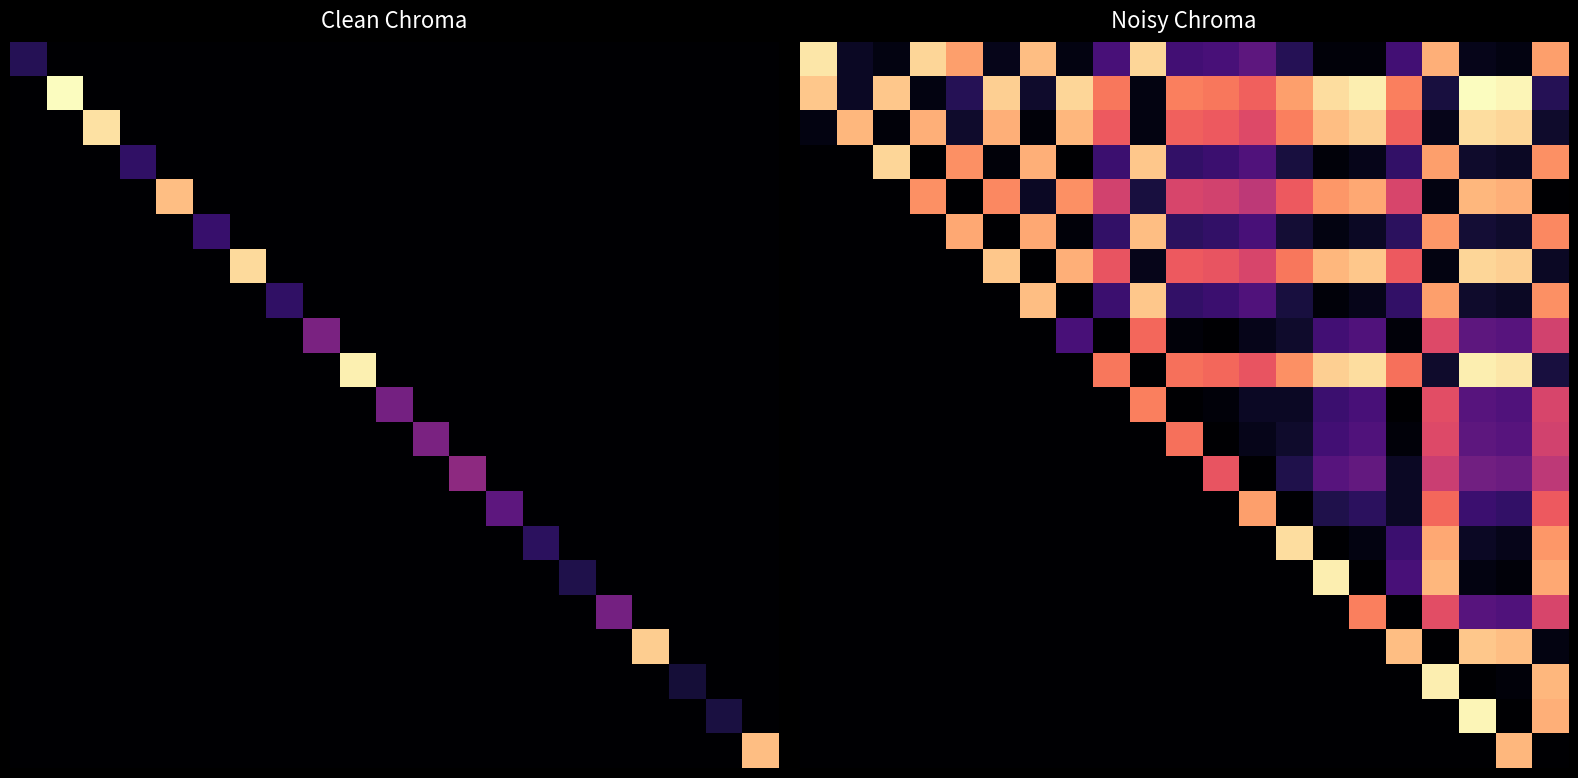

Which category has the highest value across all series?

18